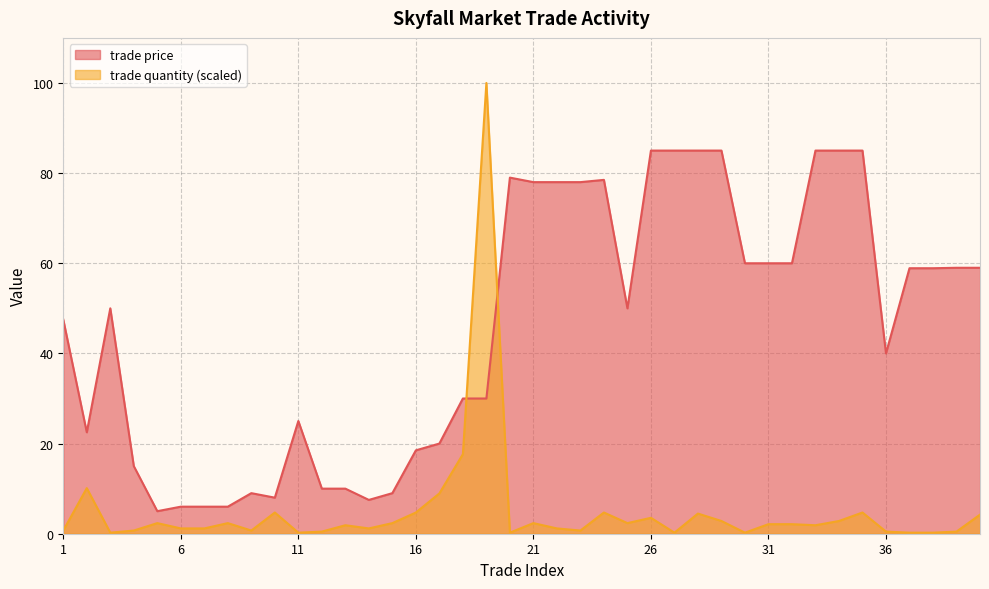

How many lines are shown in the chart?

2